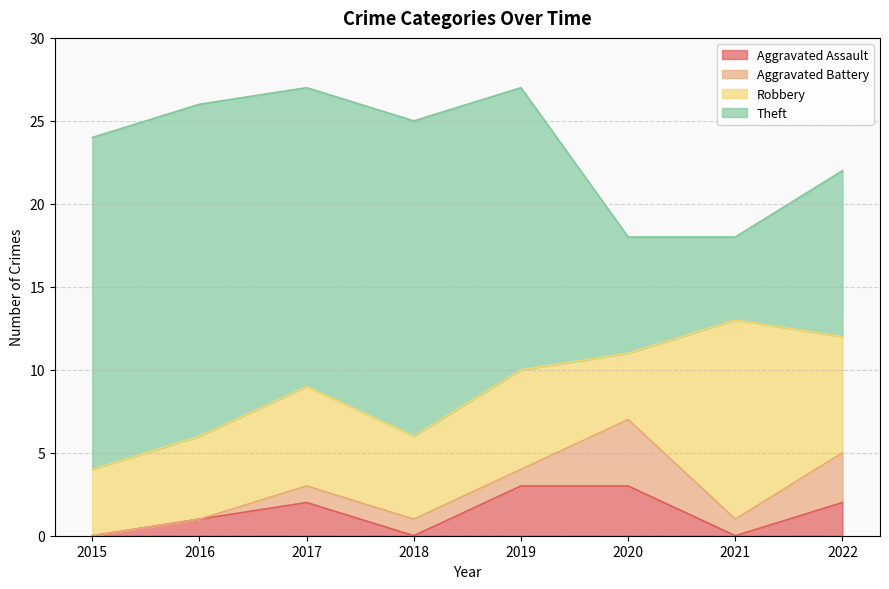

Reading left to right, extract all data points from this chart.

Aggravated Assault: 2015=0	2016=1	2017=2	2018=0	2019=3	2020=3	2021=0	2022=2
Aggravated Battery: 2015=0	2016=0	2017=1	2018=1	2019=1	2020=4	2021=1	2022=3
Robbery: 2015=4	2016=5	2017=6	2018=5	2019=6	2020=4	2021=12	2022=7
Theft: 2015=20	2016=20	2017=18	2018=19	2019=17	2020=7	2021=5	2022=10